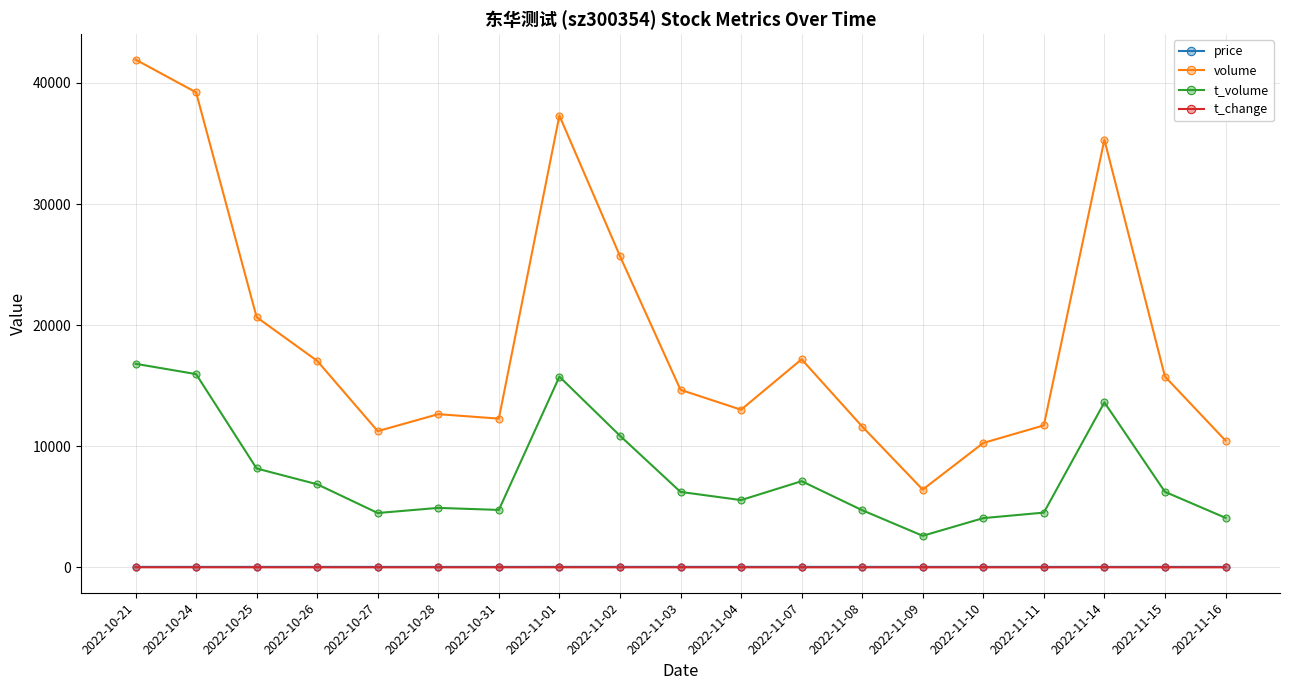

What is the label of the 13th point from the right?

2022-10-31